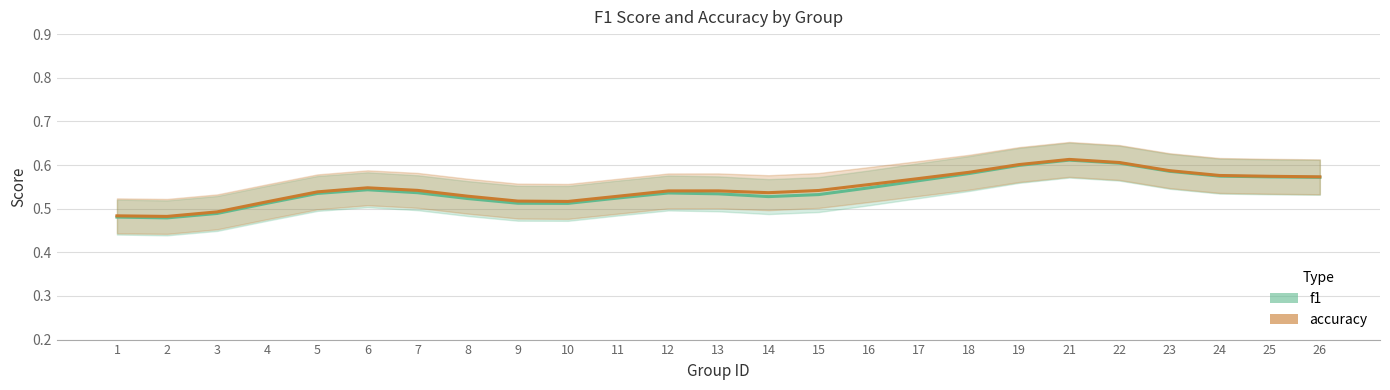

In f1_line, how many points are higher than both neighbors (excluding endpoints)?

3